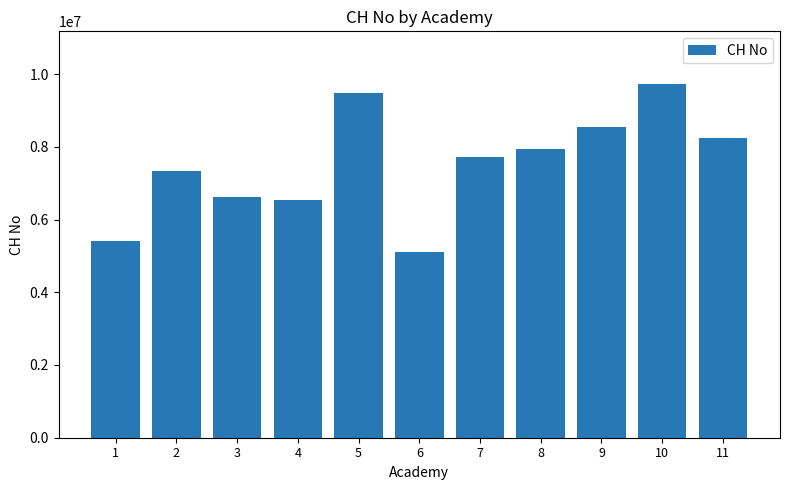

What is the sum of the values at 9 and 2?

15879646